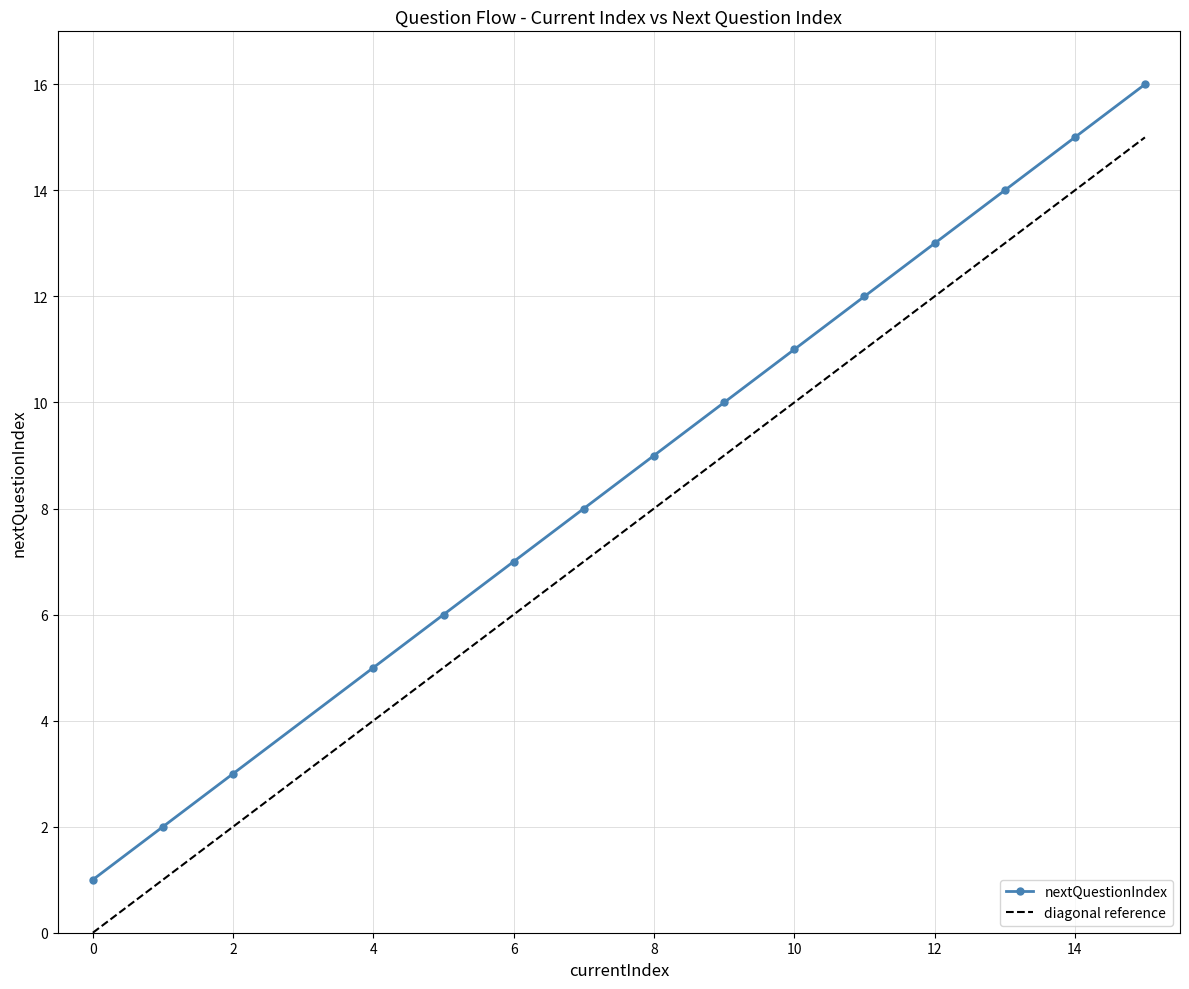

What is the sum of all values?

132